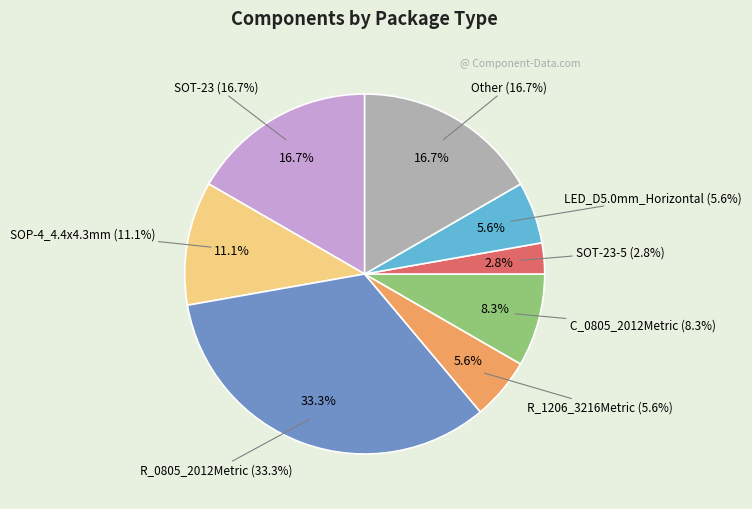

The Other slice represents 3% of the pie. True or false?

False